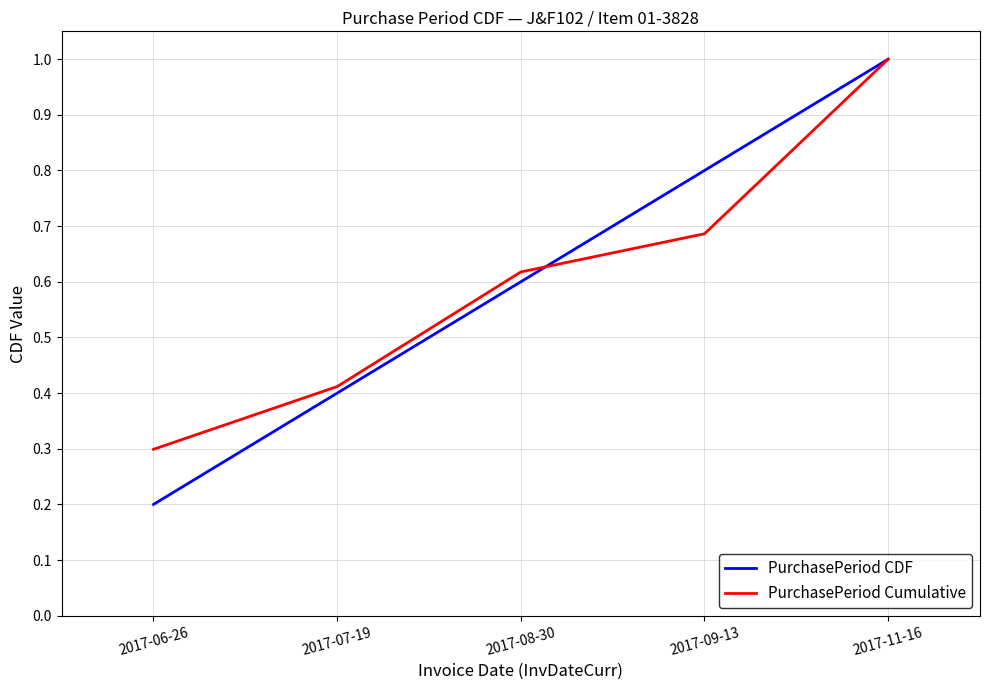

Does the chart have visible grid lines?

Yes